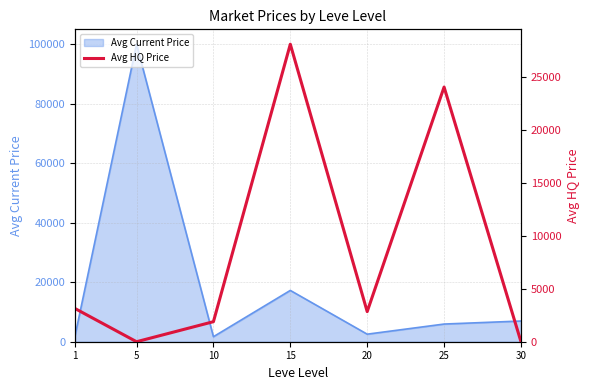

True or false: the data has more than 1 interior local peaks.

True